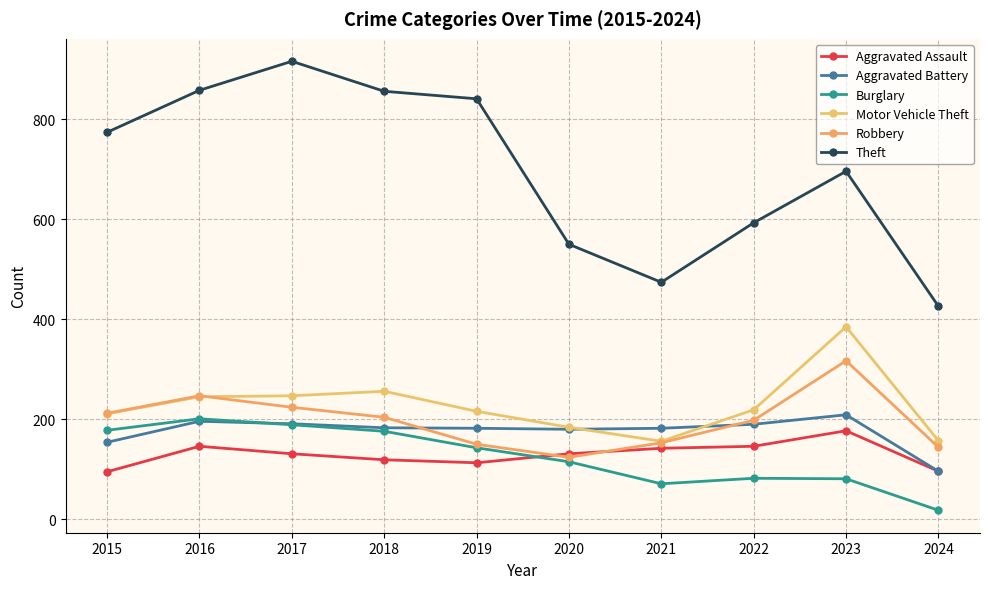

What is the smallest value displayed?

18